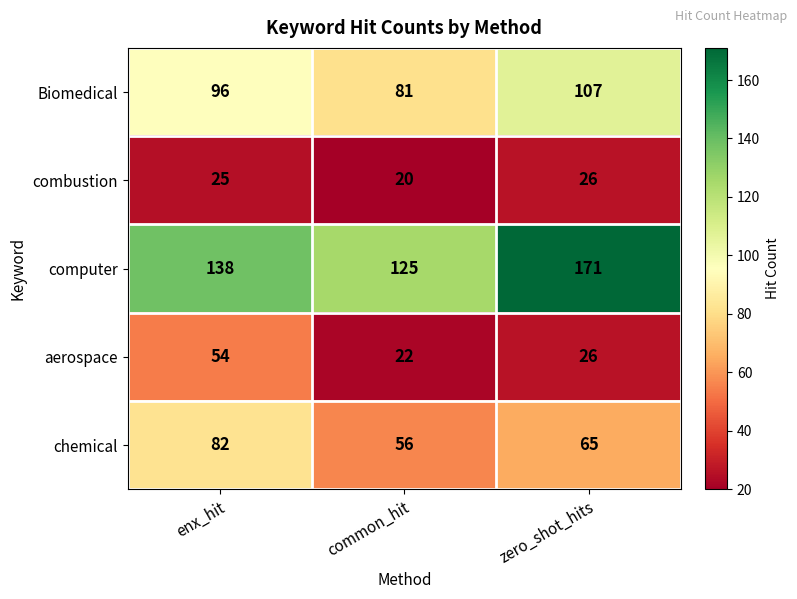

Which category has the lowest value across all series?

common_hit